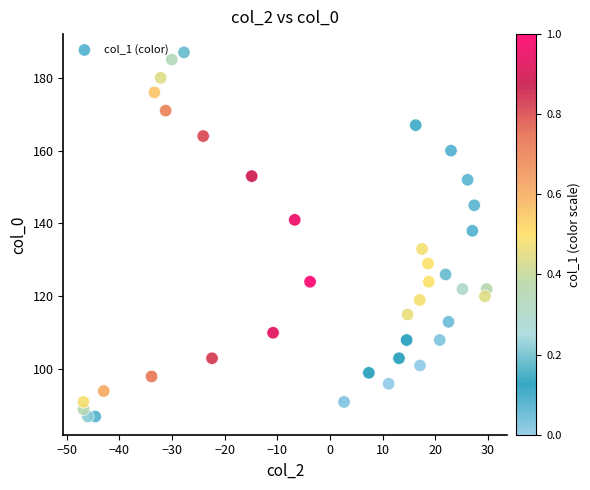

How many data points are displayed?

39